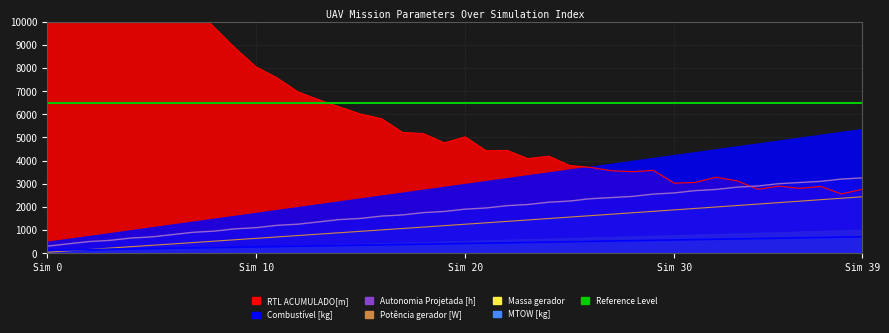

What value does the RTL ACUMULADO[m] series have at 16?

5803.5